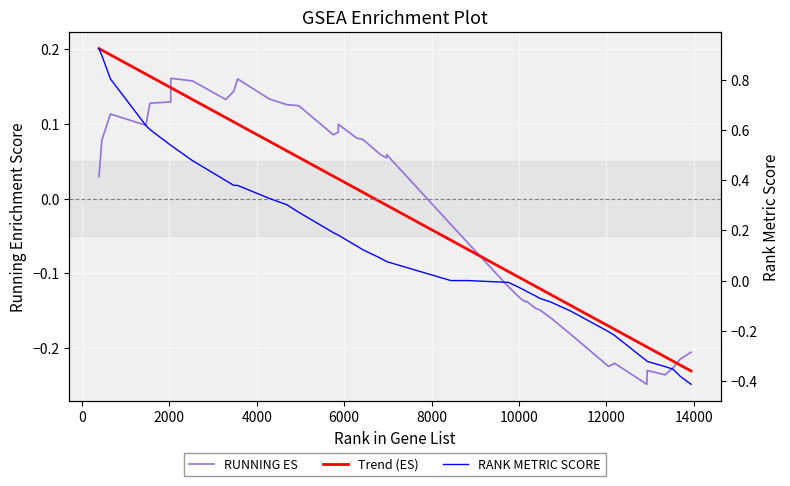

Is the value of RANK METRIC SCORE at −2000 greater than the value of RUNNING ES at 6000?

Yes